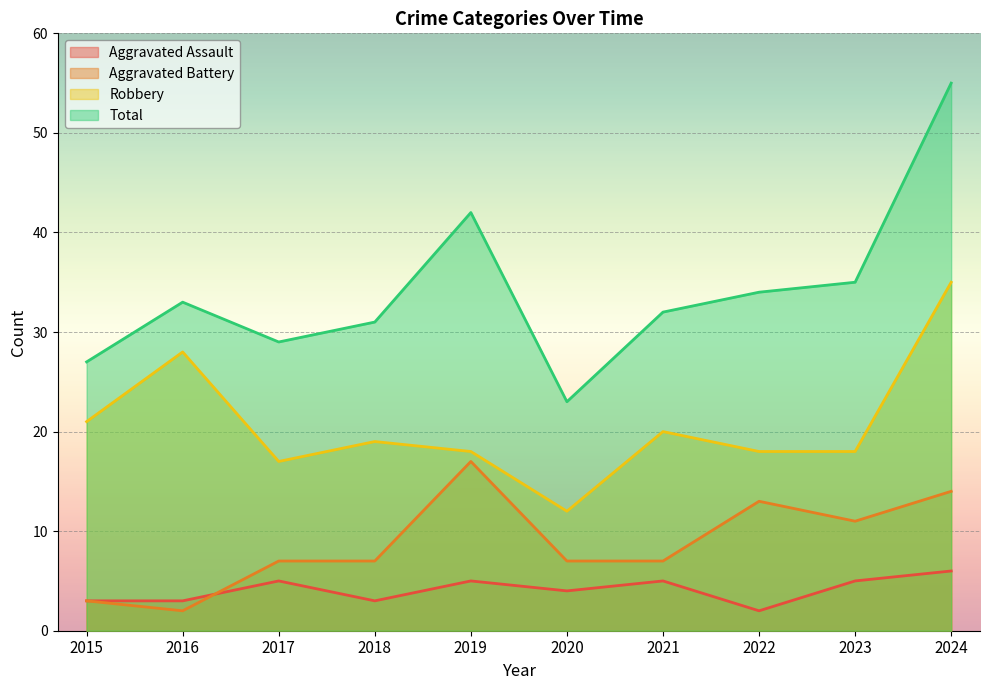

Between 2018 and 2021, which is larger?

2021